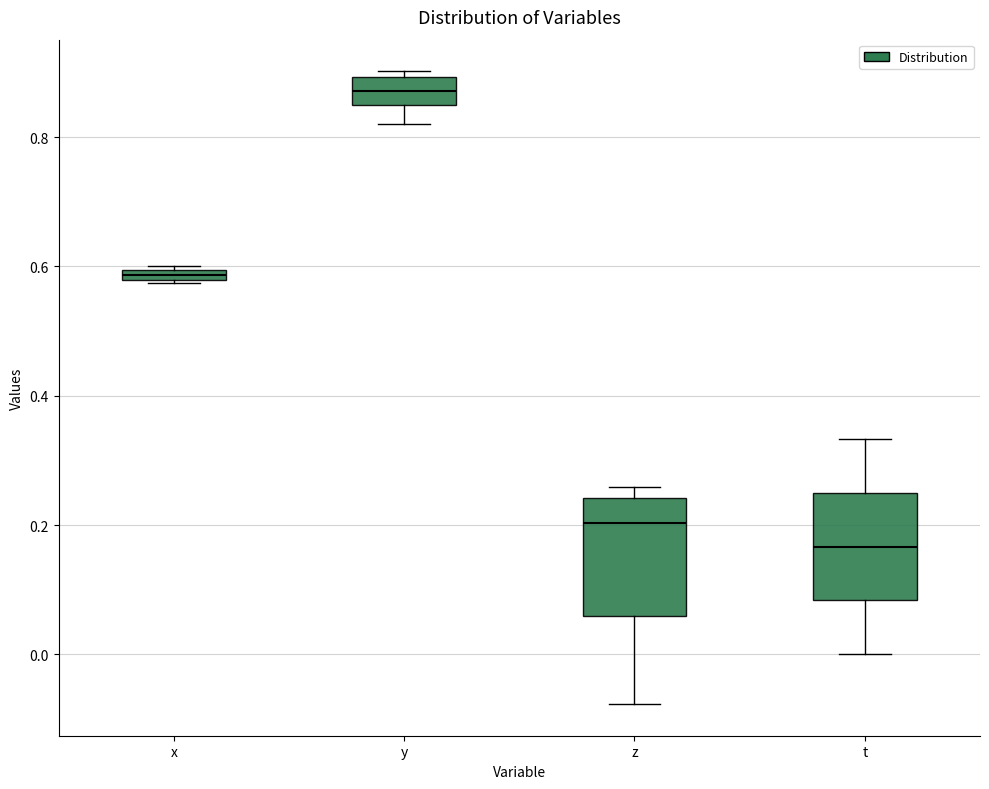

Which box's median line is the highest?

y